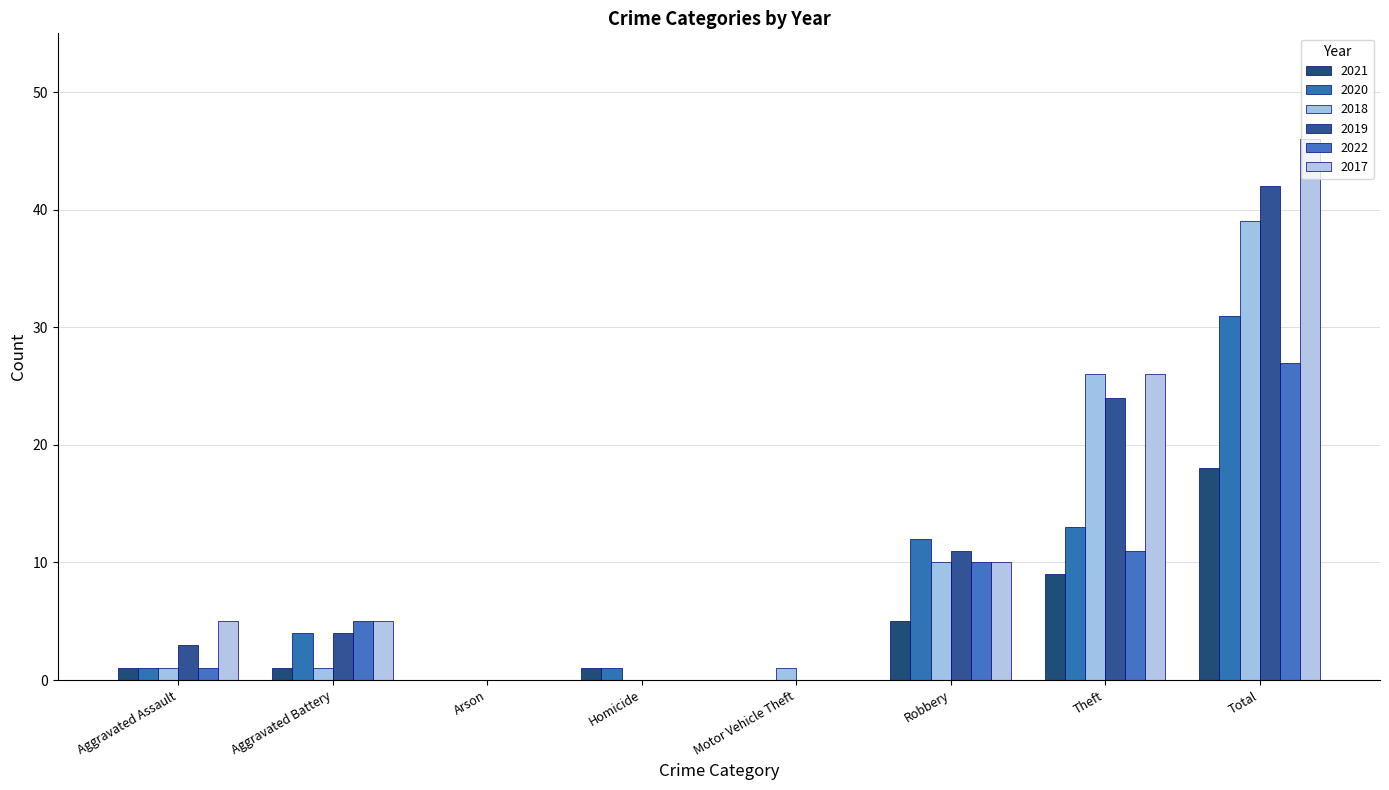

Which series changed the most between Aggravated Assault and Theft?

2018